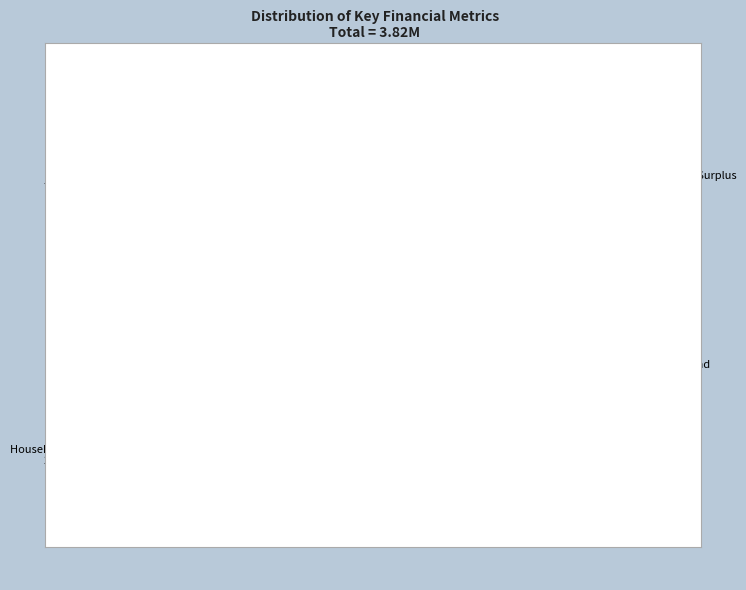

Count the number of slices in the pie.

4